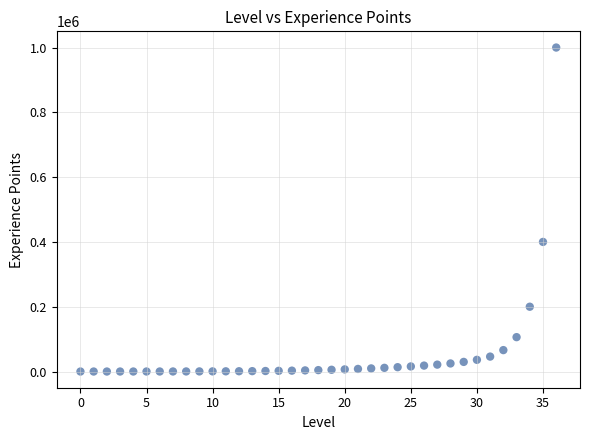

What Y value in the scatter plot is closest to 500000?

400000